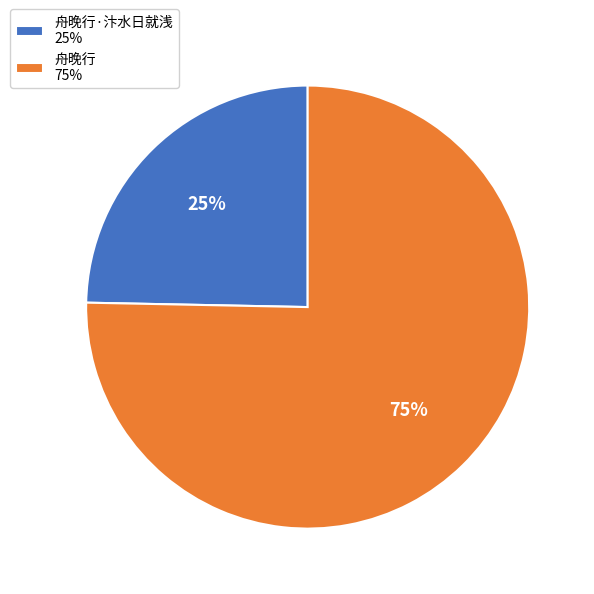

To the nearest percent, what percentage of the pie is 舟晚行·汴水日就浅 25%?

25%